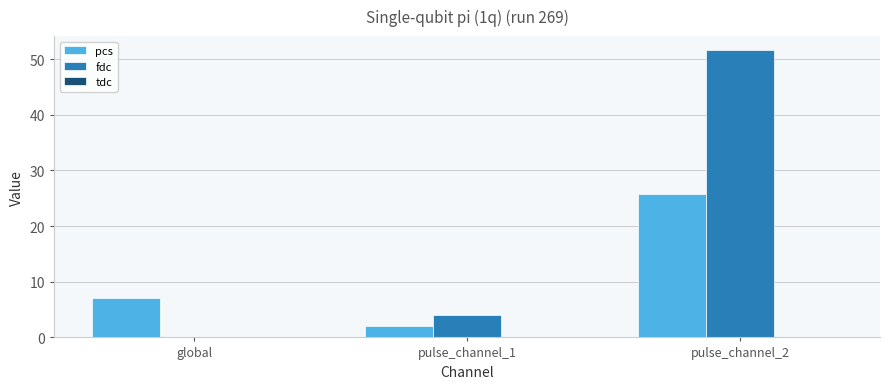

Where is fdc nearest to the value 25?

pulse_channel_1